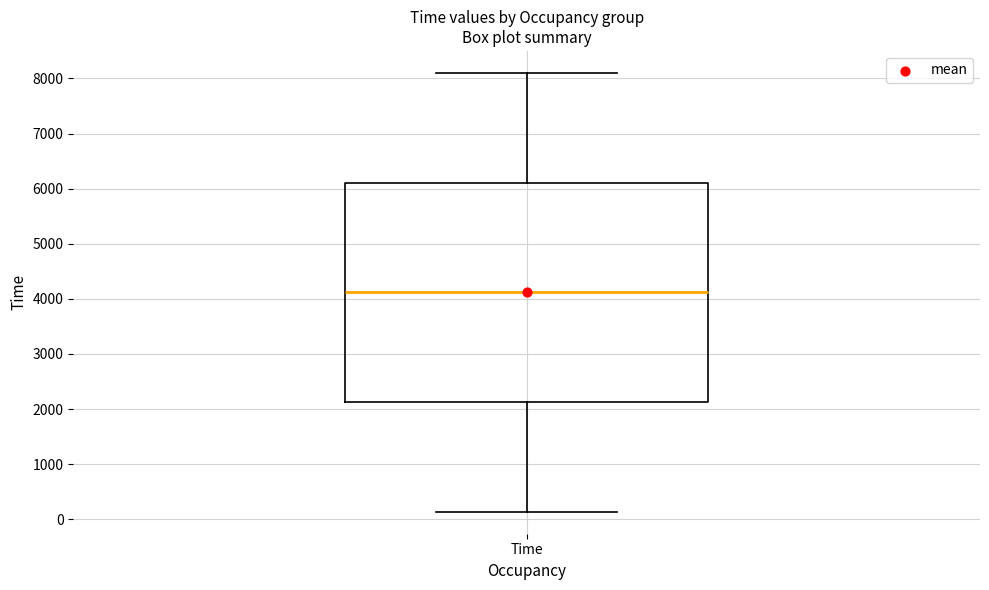

Where does the lower whisker of the box for Time end on the y-axis? The values are not printed on the chart, so give them approximately, as read against the axis.

100